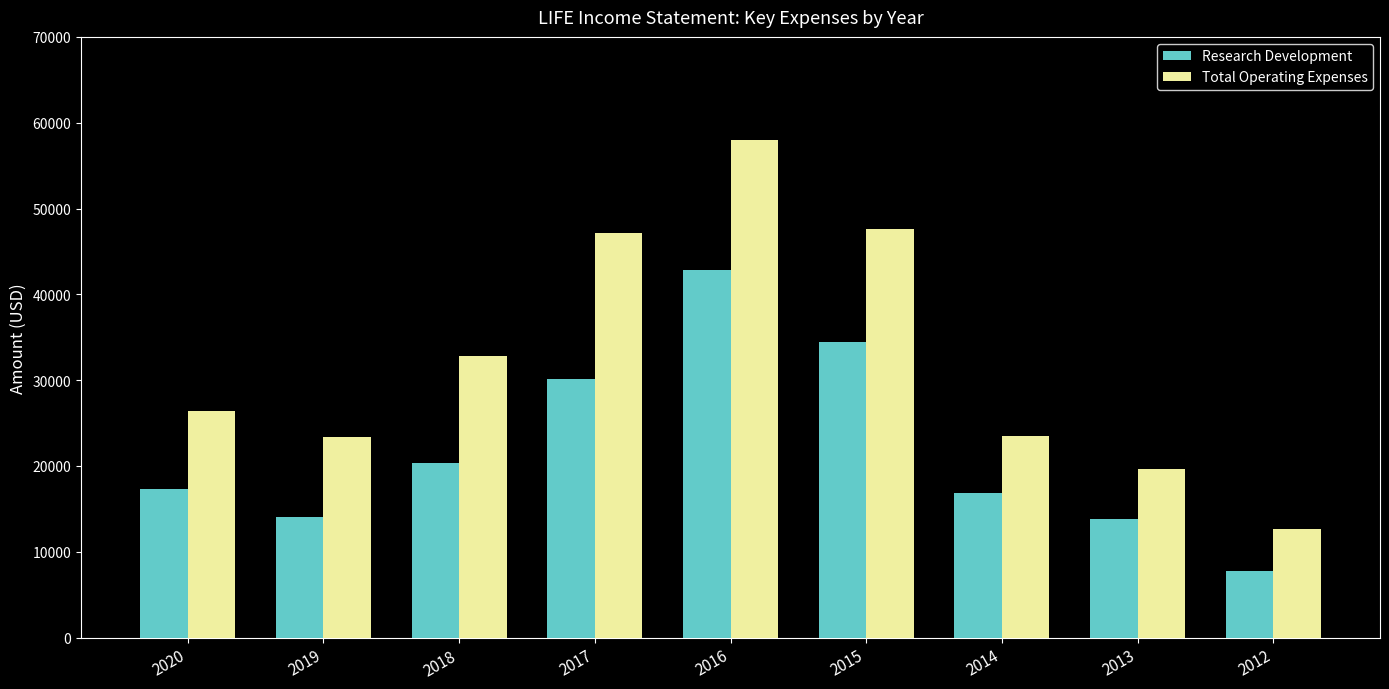

At which label is Total Operating Expenses closest to 35300?

2018